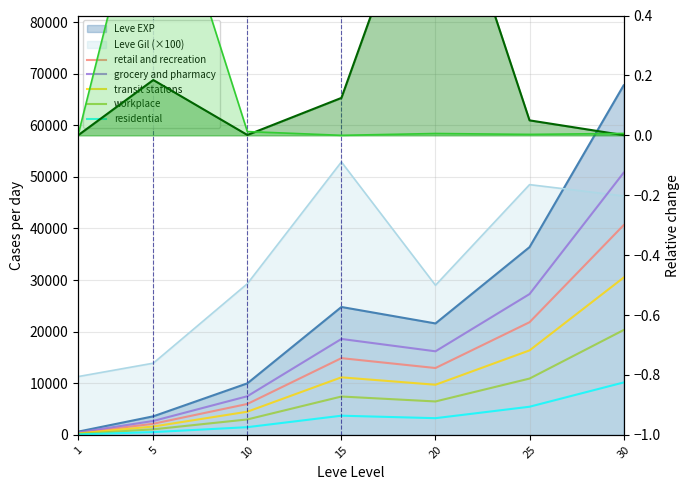

List the labels in order of grocery and pharmacy value, smallest first.

1, 5, 10, 20, 15, 25, 30